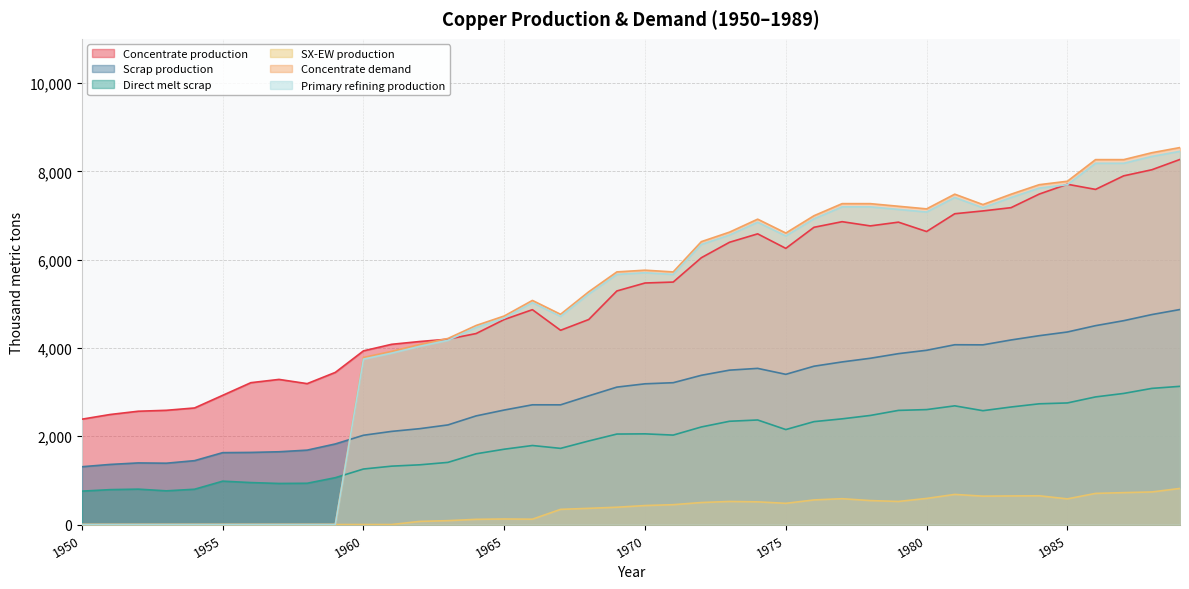

At 1977, list the series in order from smallest to largest.

SX-EW production, Direct melt scrap, Scrap production, Concentrate production, Primary refining production, Concentrate demand